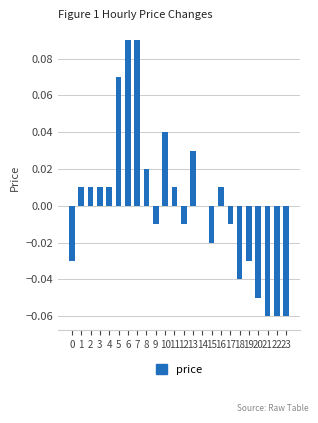

Count the number of data series in this chart.

1